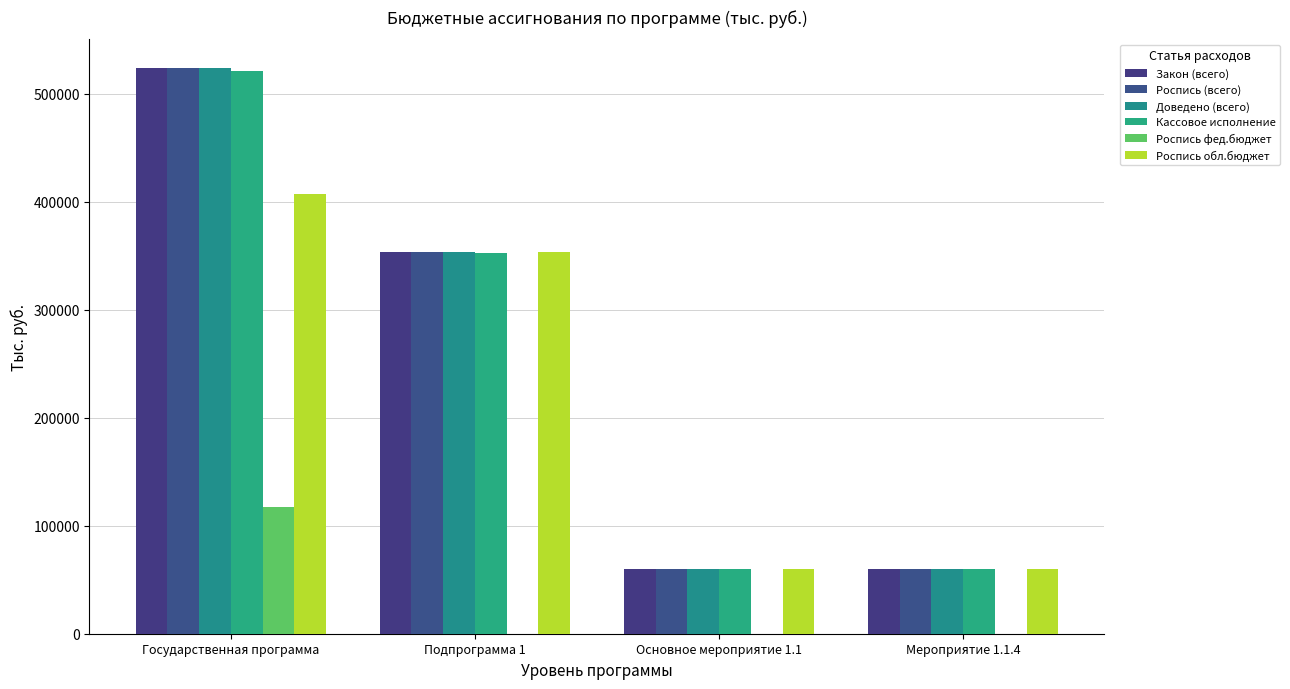

How many groups of bars are there?

4